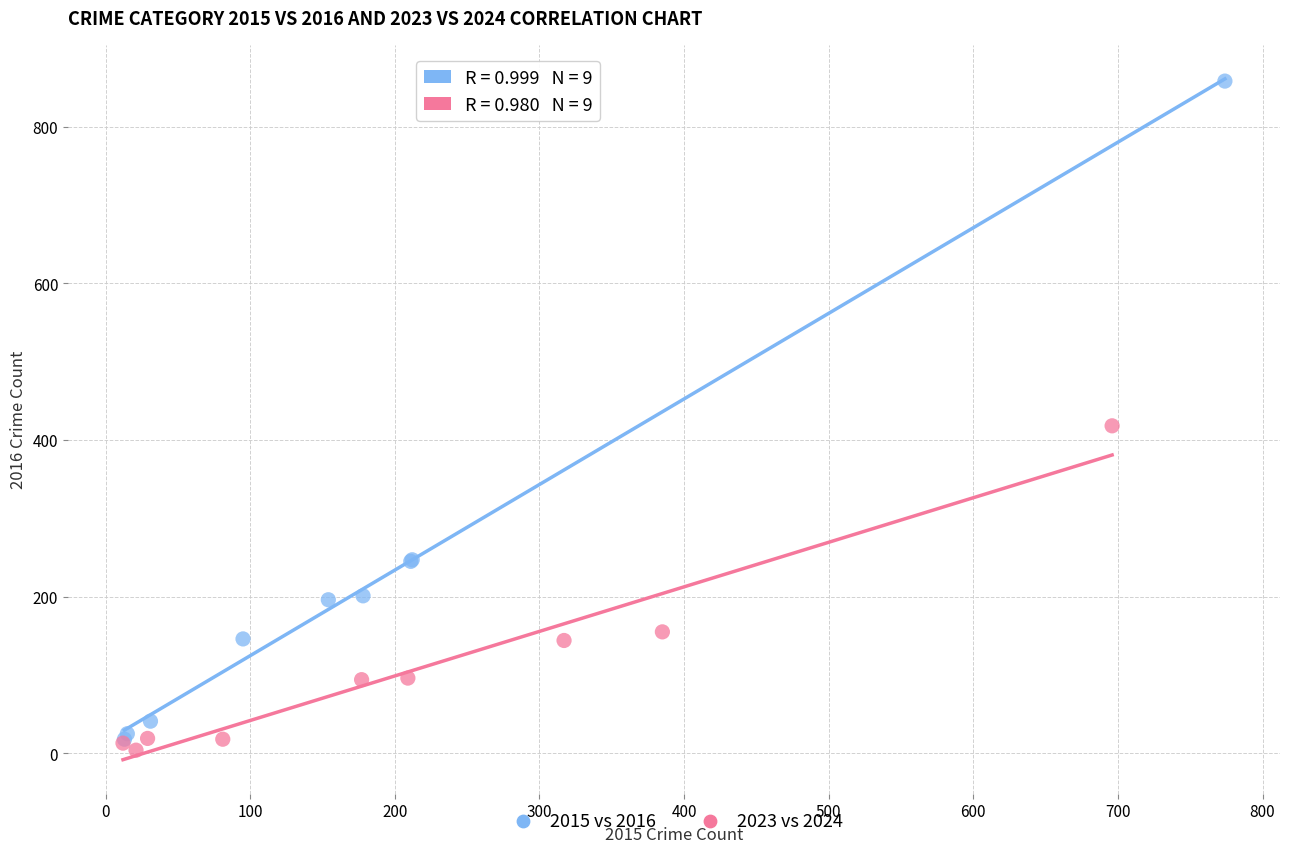

Which series reaches the maximum Y coordinate?

2015 vs 2016